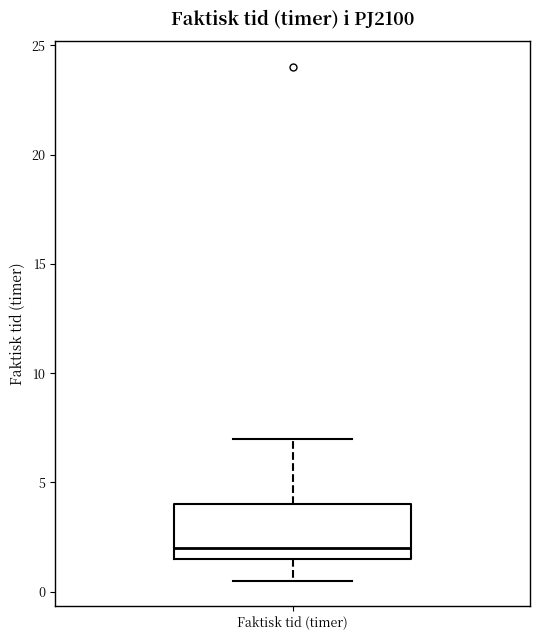

Read this box plot against the y-axis: the position of the median line, the range covered by the box, and the ends of both whiskers. The values are not printed on the chart, so give them approximately, as read against the axis.

median 2.0, box 1.5 to 4.0, whiskers 0.5 to 7.0